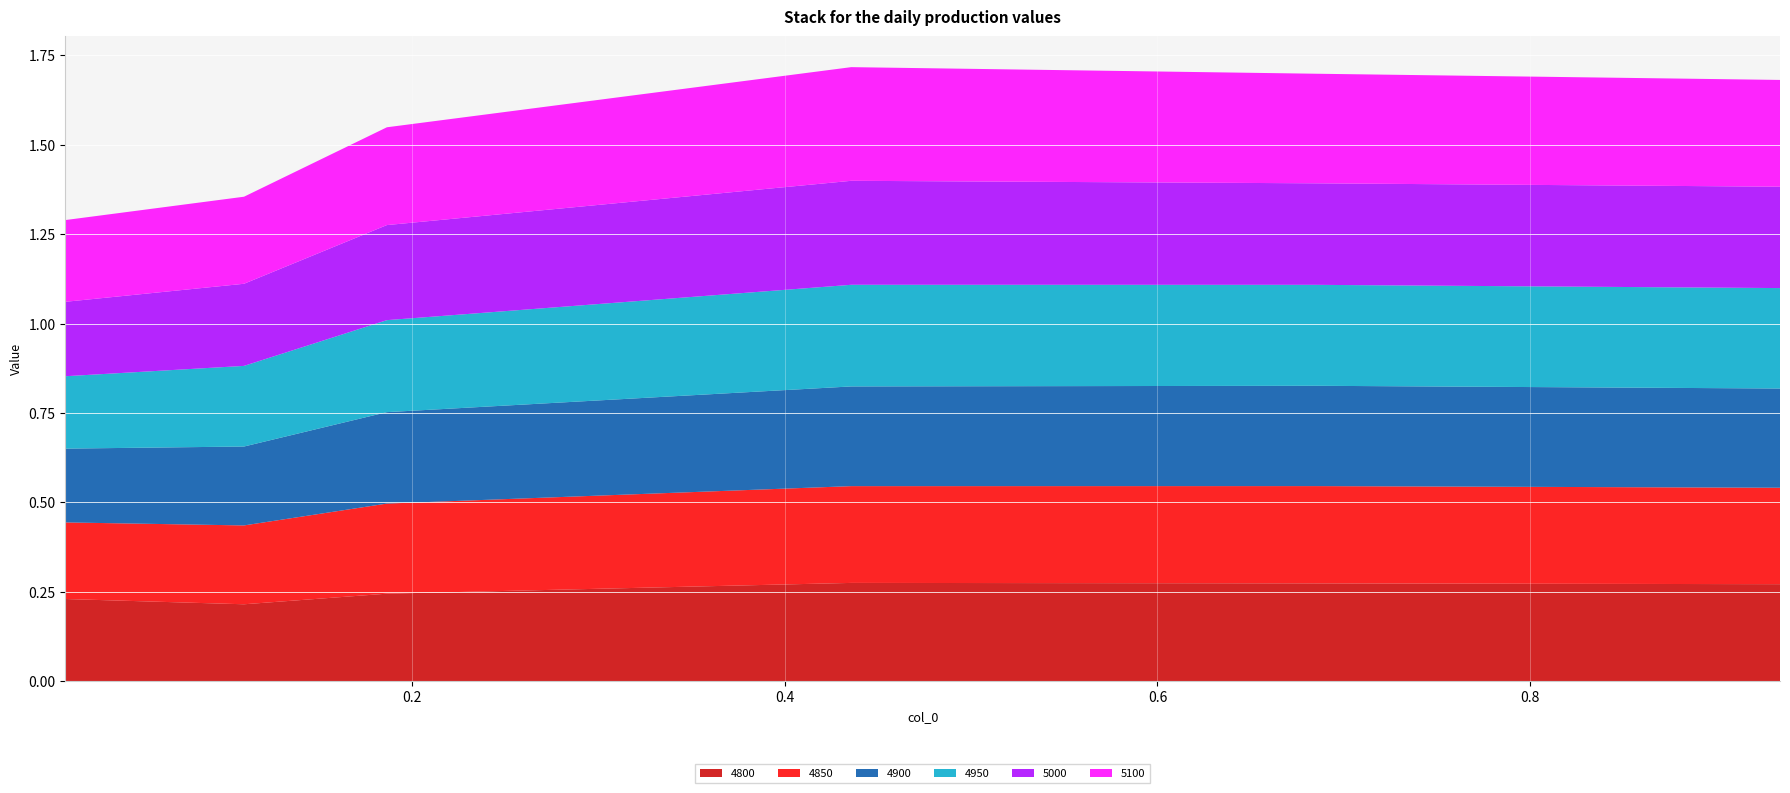

Reading right to left, transcribe all the data shown in this chart.

4800: 0.3	0.3	0.3	0.2	0.2	0.2
4850: 0.3	0.3	0.3	0.3	0.2	0.2
4900: 0.3	0.3	0.3	0.3	0.2	0.2
4950: 0.3	0.3	0.3	0.3	0.2	0.2
5000: 0.3	0.3	0.3	0.3	0.2	0.2
5100: 0.3	0.3	0.3	0.3	0.2	0.2